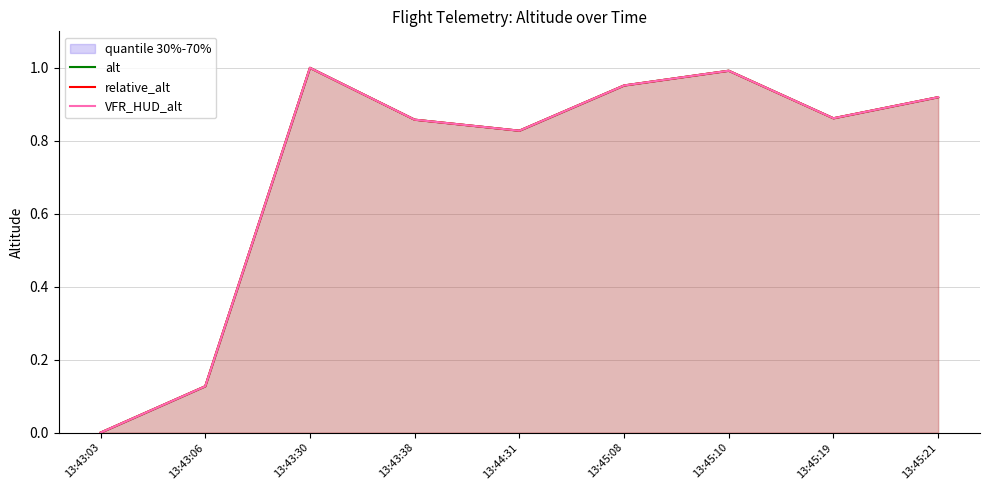

How many lines are shown in the chart?

3